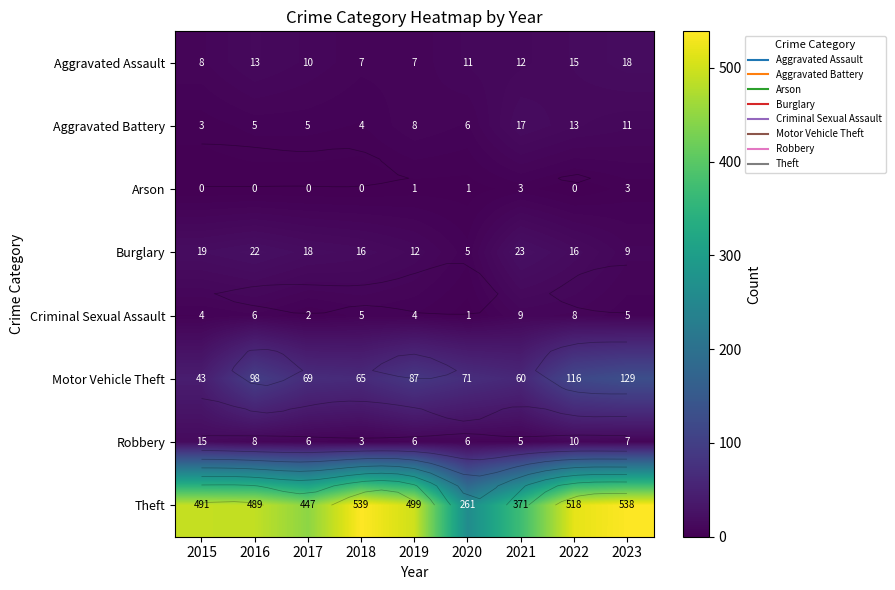

At how many categories does at least one series exceed 444?

7